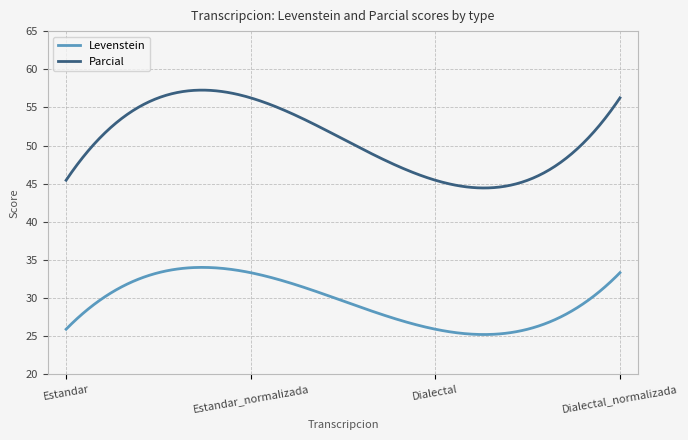

What is the lowest value of the Parcial series?

44.4